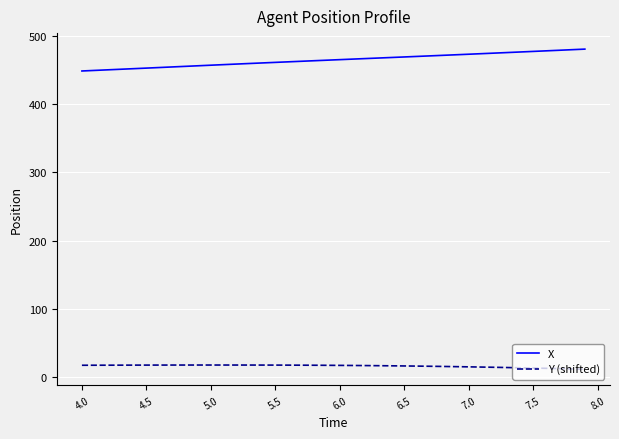

Rank the series by their maximum value, from highest to lowest.

X, Y (shifted)